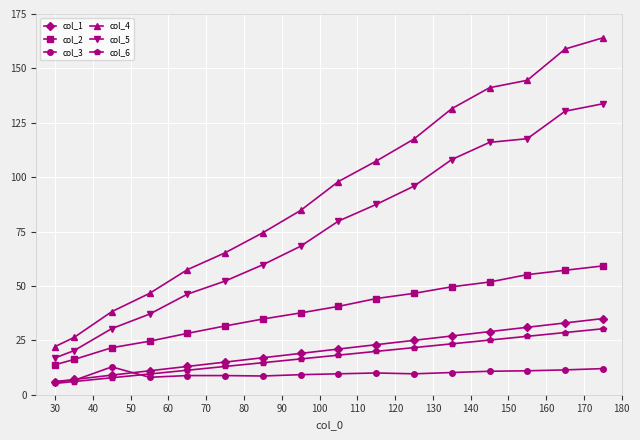

List the series in order of their peak value, lowest first.

col_3, col_6, col_1, col_2, col_5, col_4